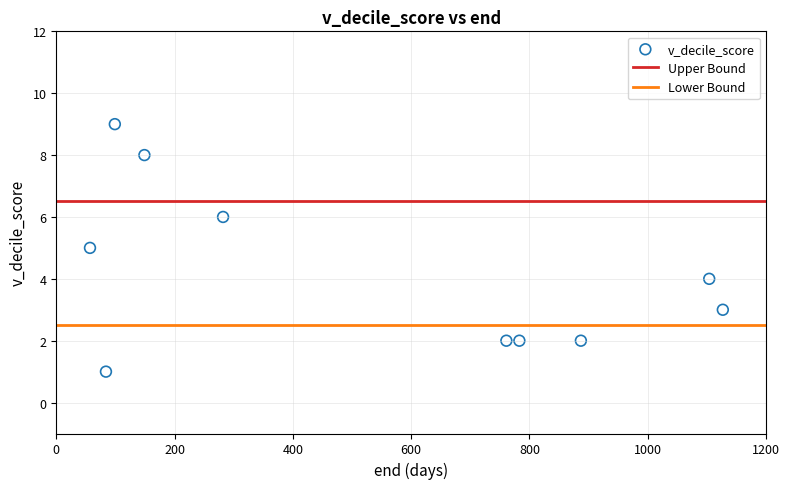

What is the average Y value?

4